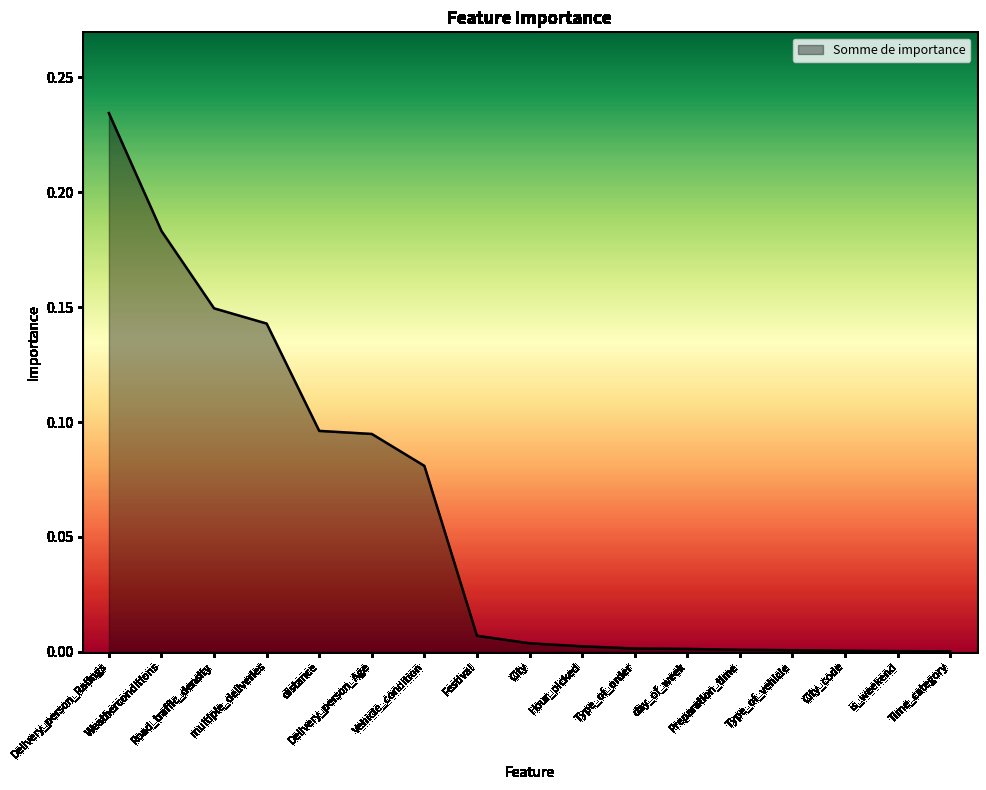

What is the difference between the second highest and minimum values?

0.2